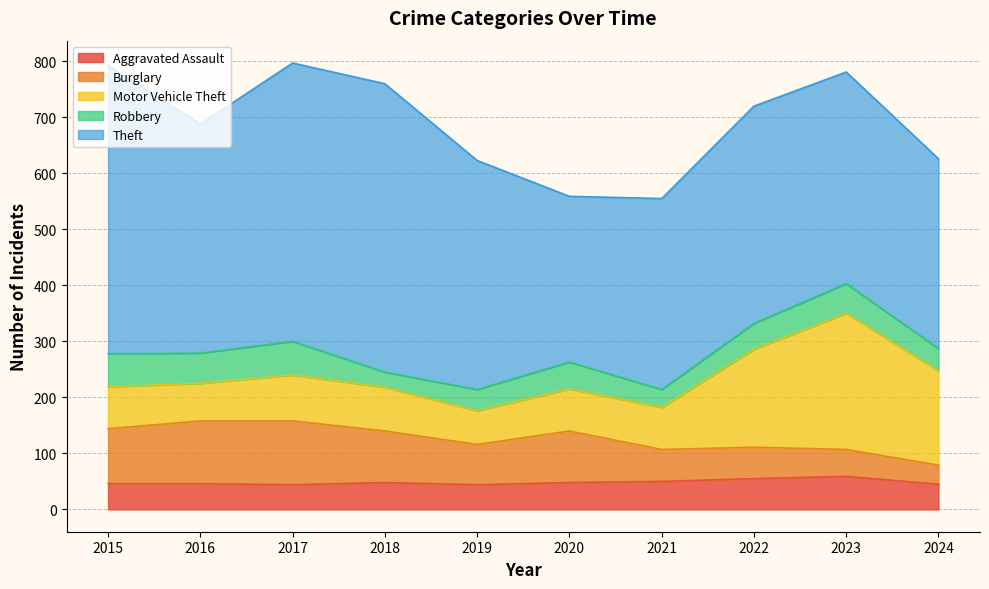

What is the difference between the highest and lowest values at 2020?

248